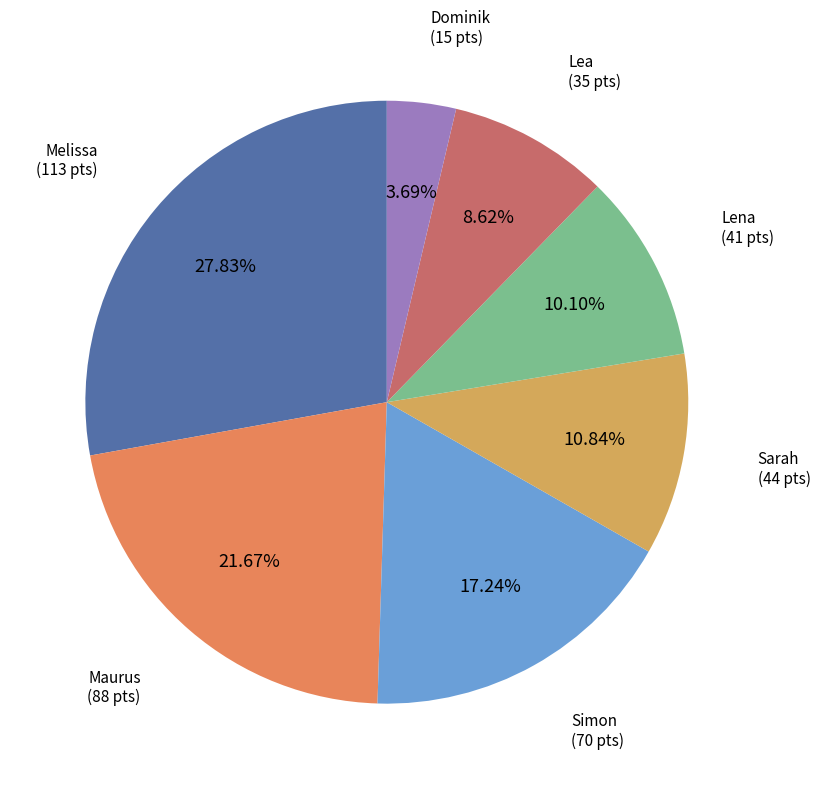

How many slices are in this pie chart?

7